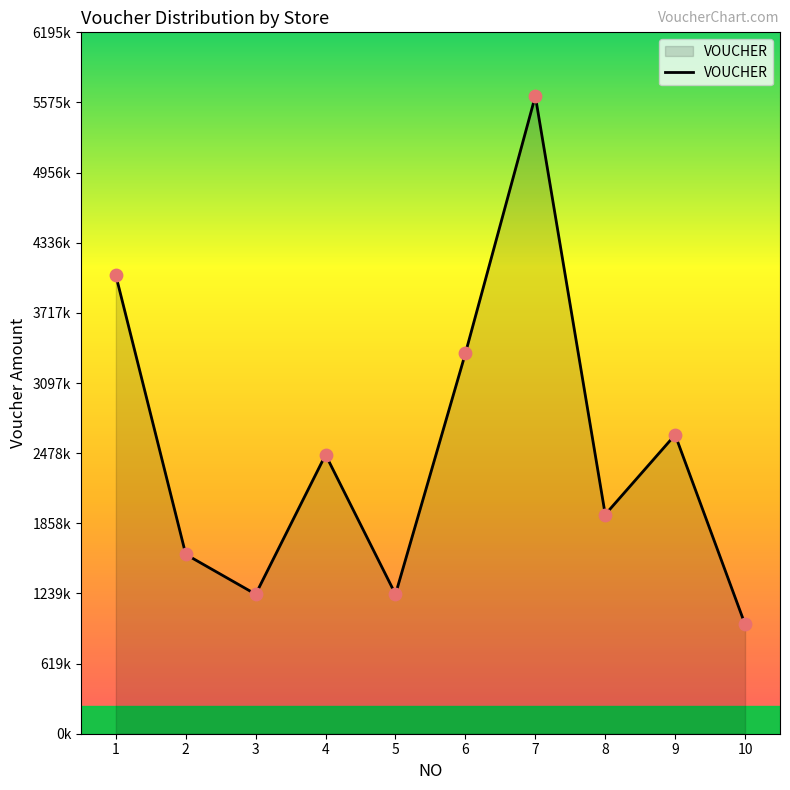

What is the ratio of the value at 4 to the value at 3?

2.0